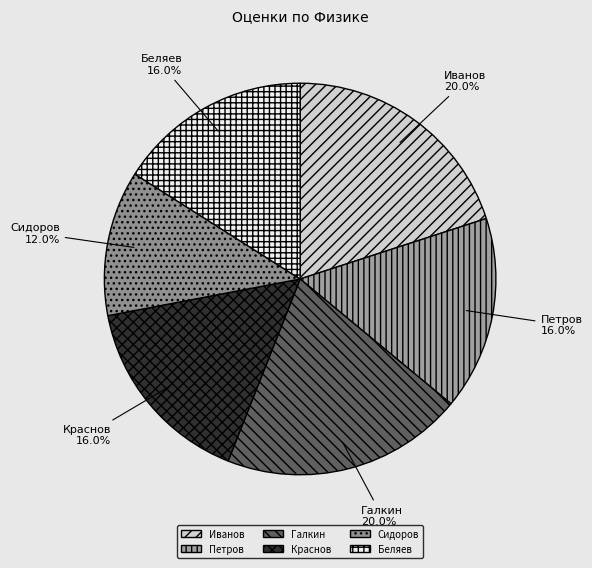

To the nearest percent, what percentage of the pie is Беляев?

16%